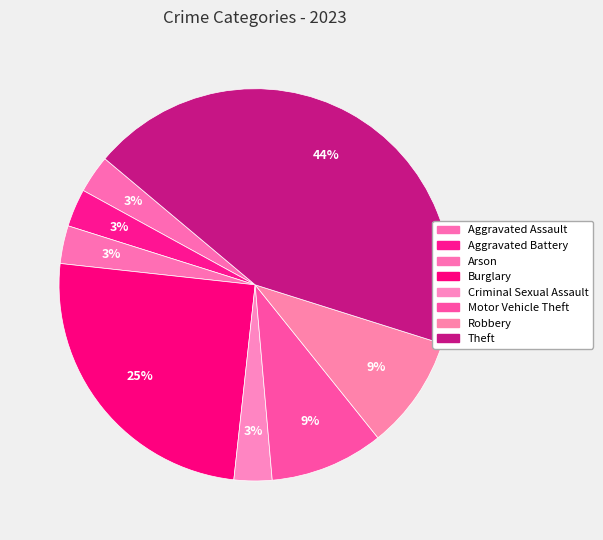

Does Aggravated Assault account for over 50% of the chart?

No